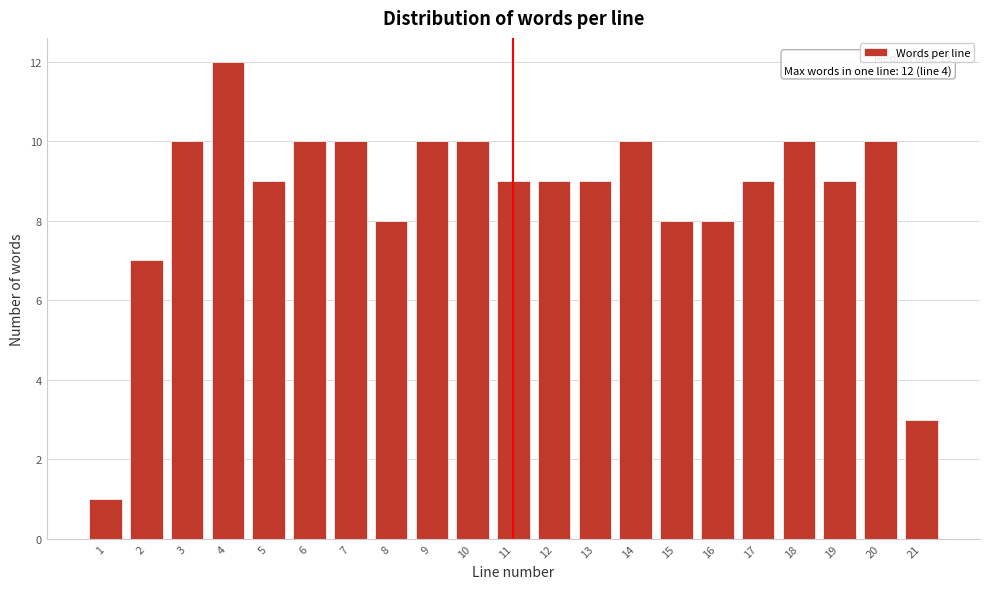

Reading left to right, transcribe all the data shown in this chart.

1	7	10	12	9	10	10	8	10	10	9	9	9	10	8	8	9	10	9	10	3